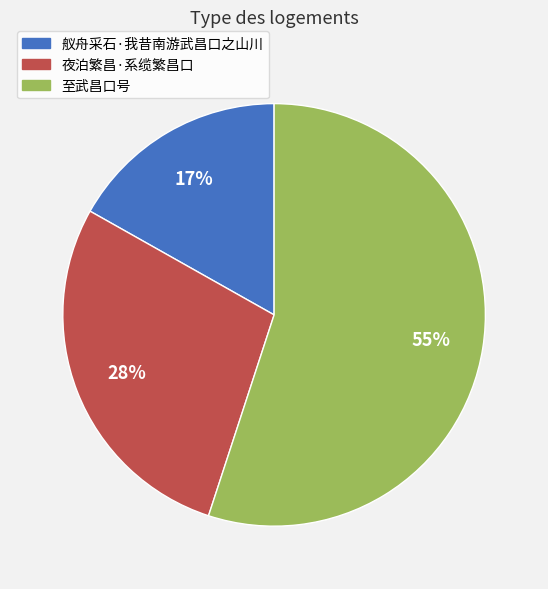

Which has a higher value, 至武昌口号 or 夜泊繁昌·系缆繁昌口?

至武昌口号